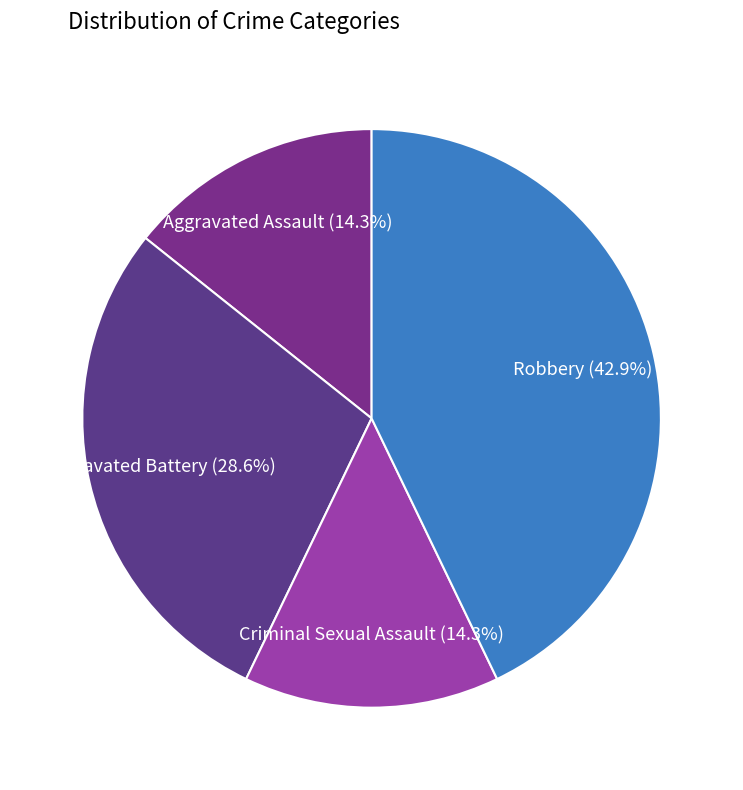

Count the number of slices in the pie.

4